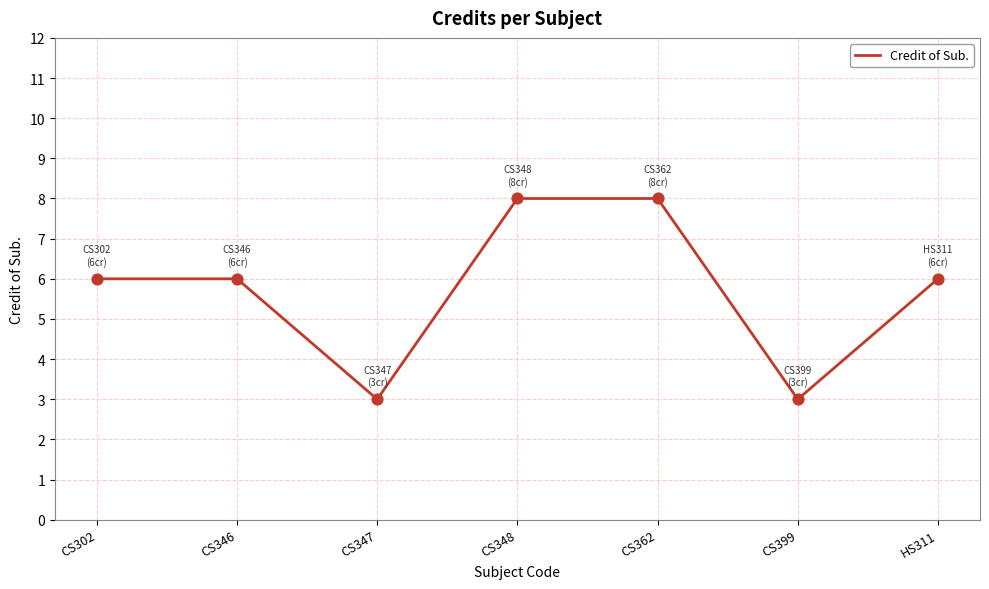

What is the change in value from CS347 to CS362?

+5